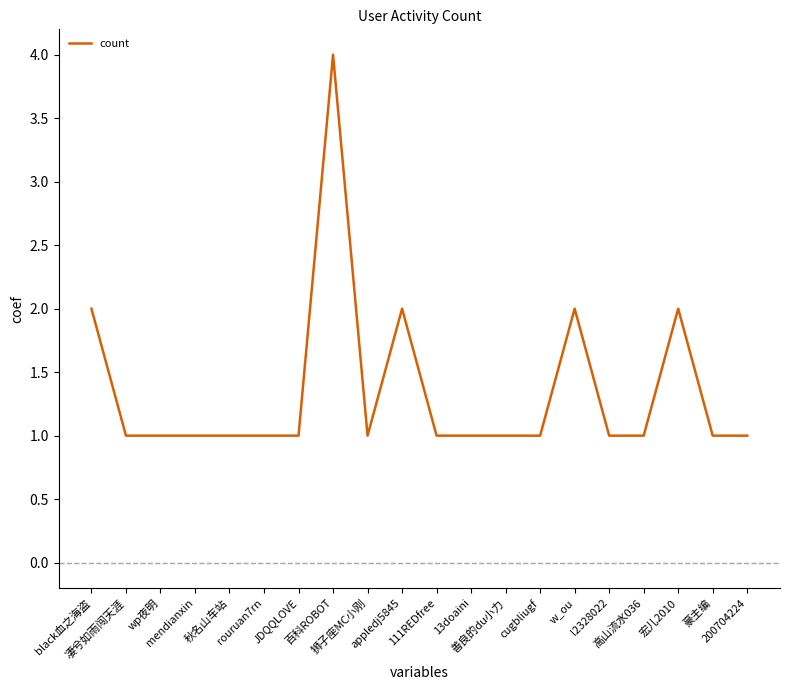

Which has a higher value, 百科ROBOT or 高山流水036?

百科ROBOT